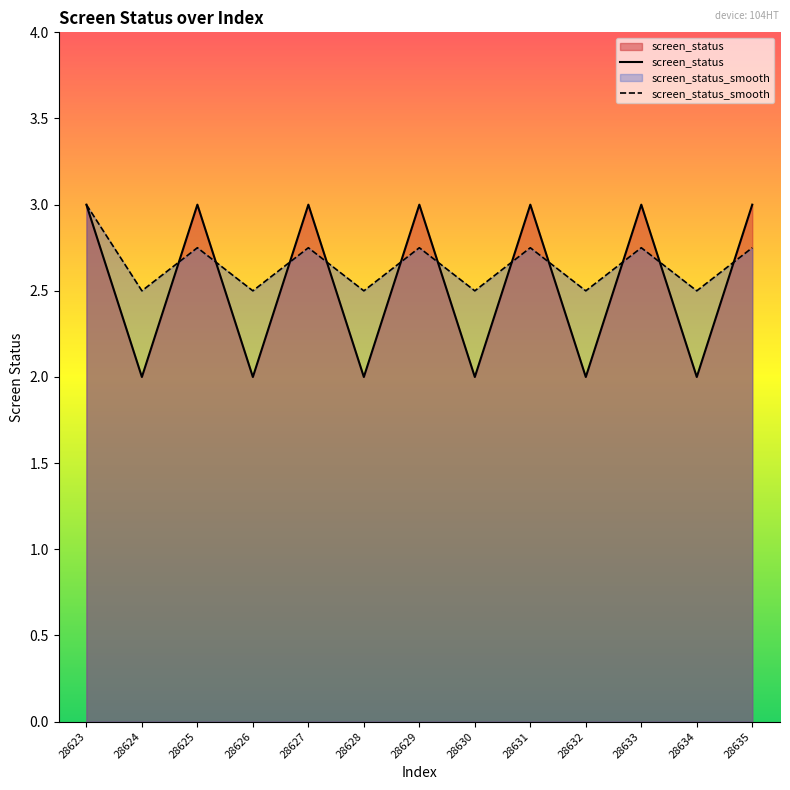

Which series changed the most between 28625 and 28633?

screen_status